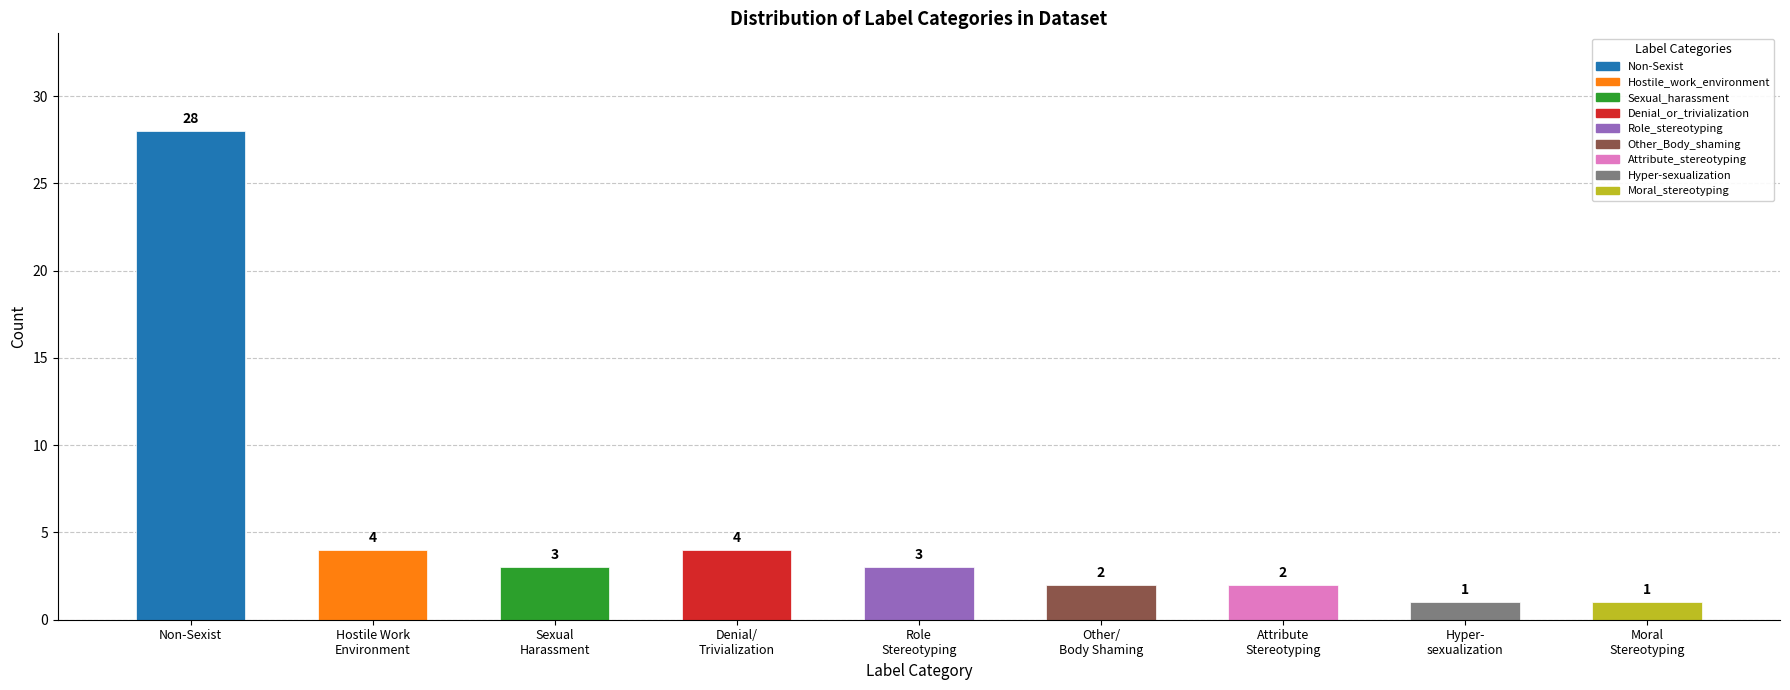

What is the difference between the second highest and second lowest values?

3